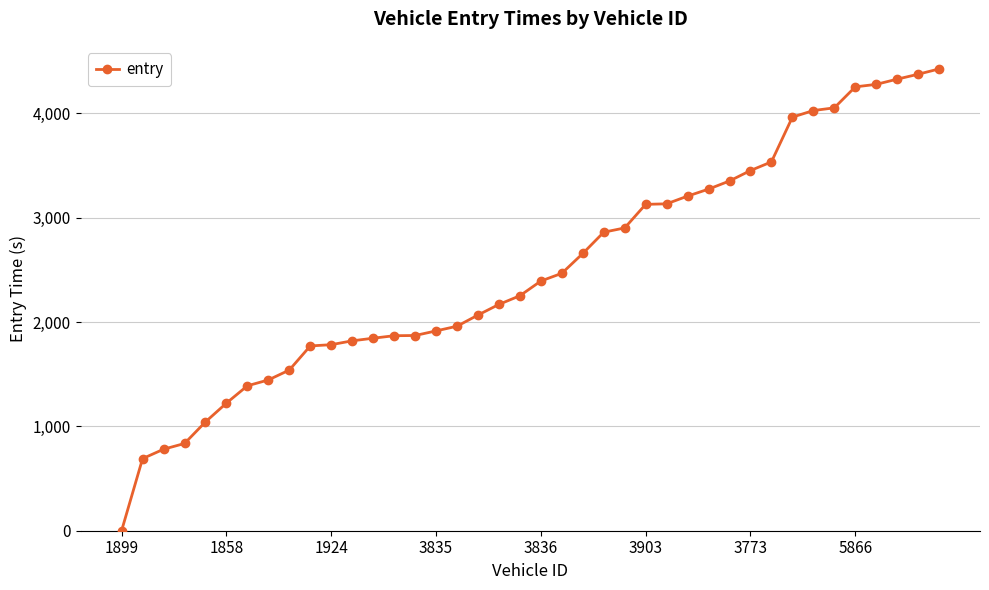

What is the maximum value shown in the chart?

4426